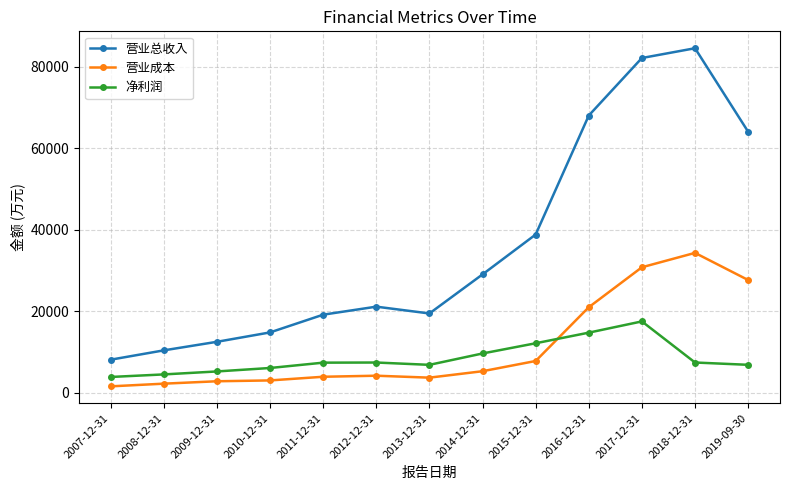

At which label does 净利润 reach its peak?

2017-12-31